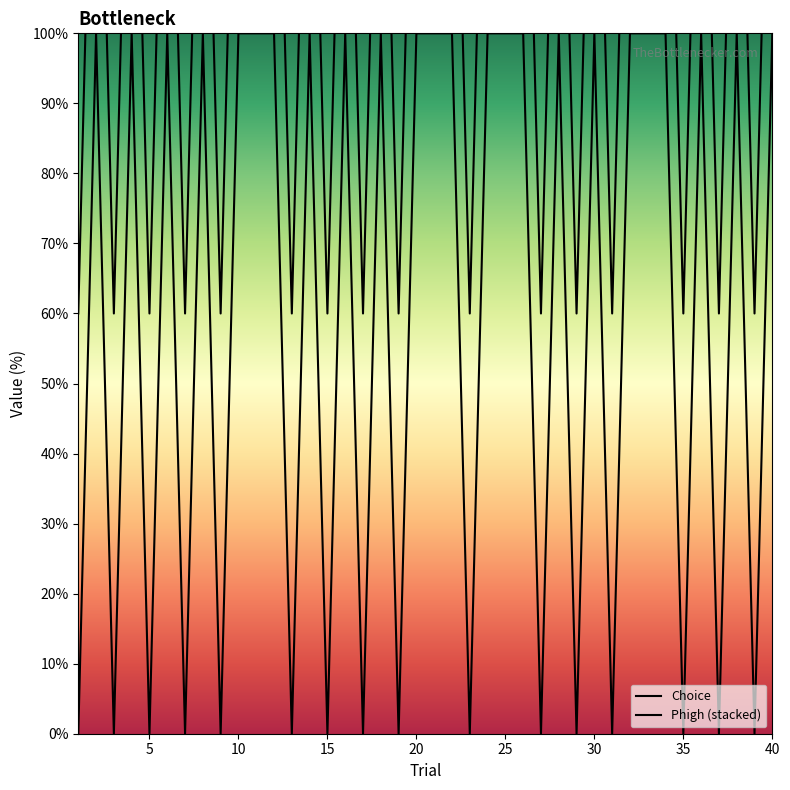

Does the chart display data point markers on the line(s)?

No